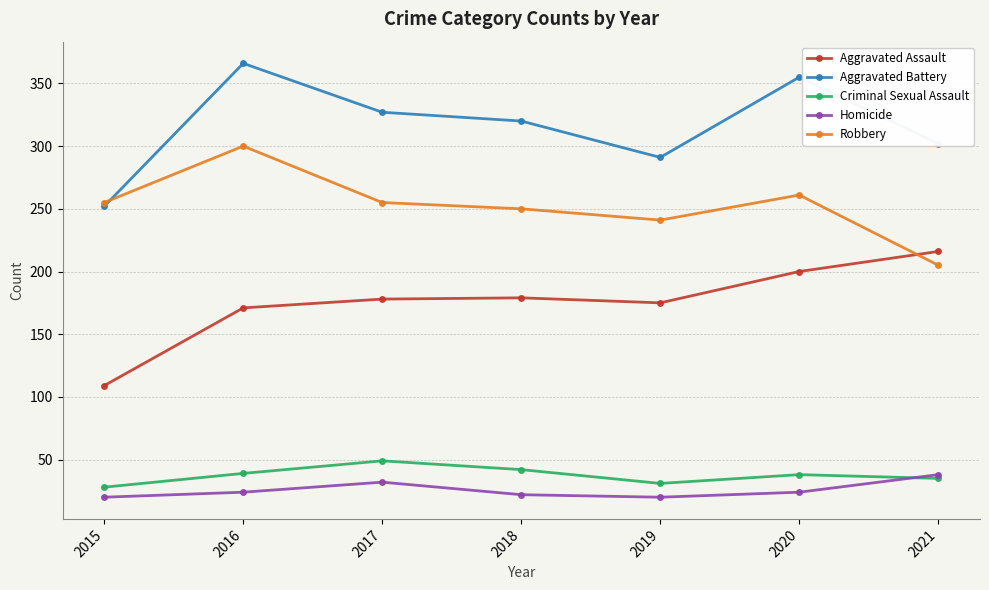

True or false: Aggravated Assault has more than 1 interior local peaks.

False